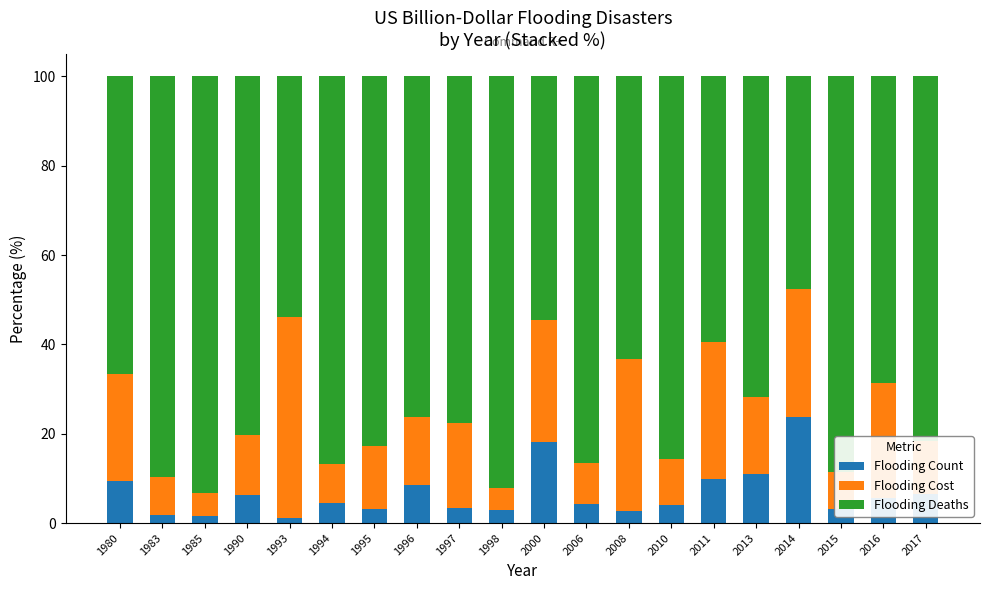

What is the difference between the maximum and second lowest values in the Flooding Count series?

22.3